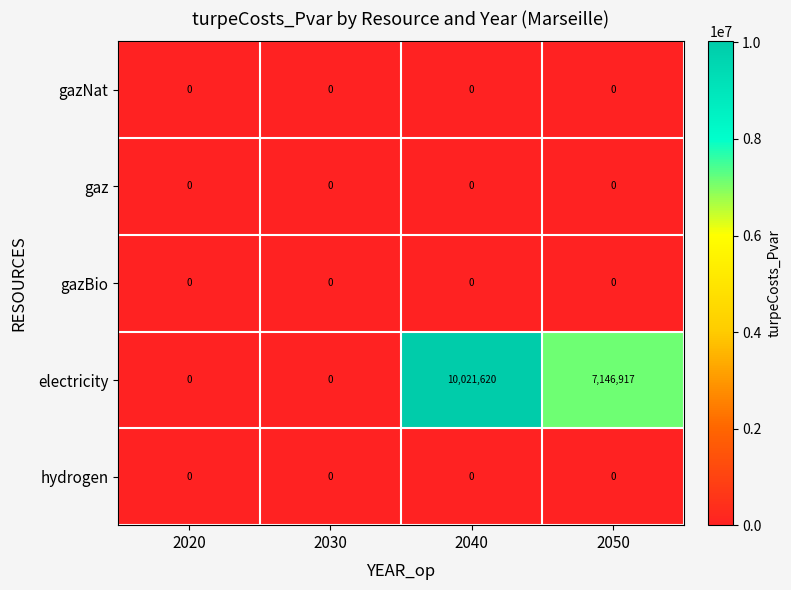

At which category is the sum across all series the highest?

2040